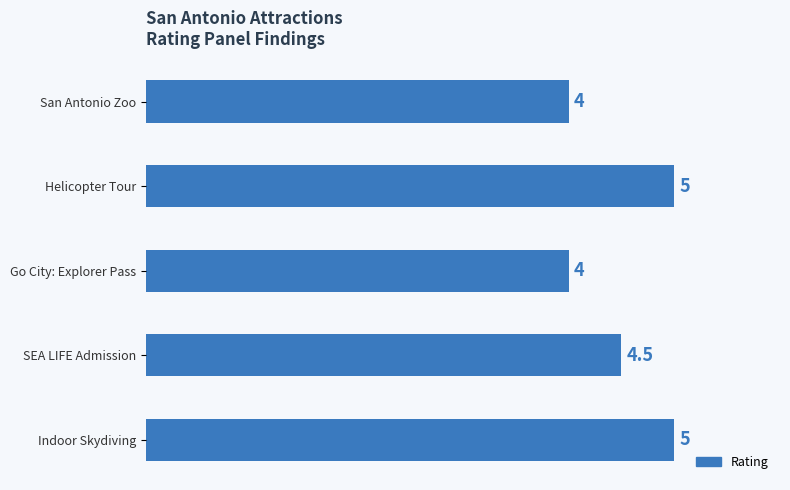

What is the minimum value shown in the chart?

4.0